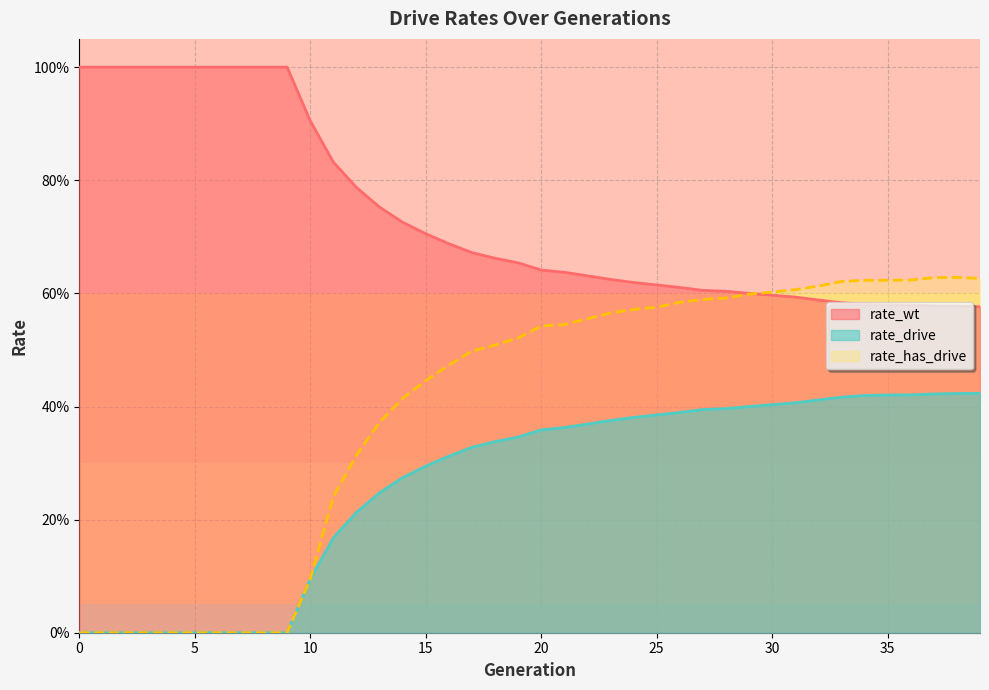

True or false: rate_has_drive and rate_drive cross at least once.

False